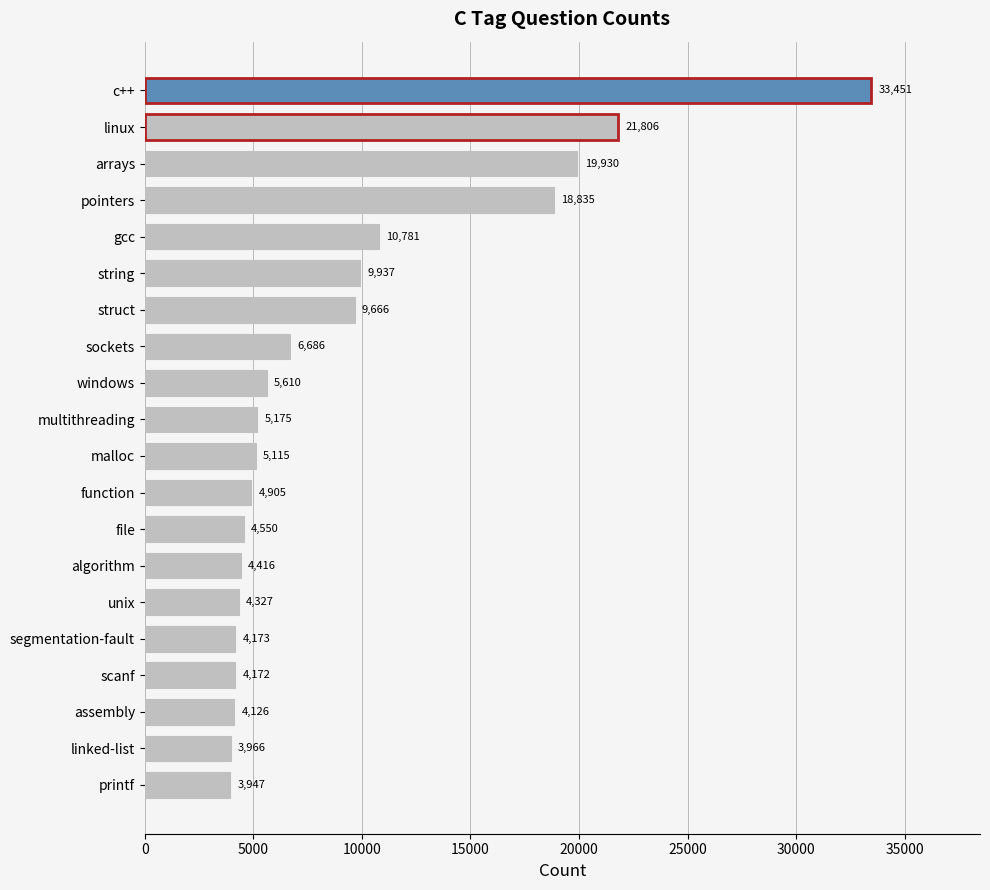

What position from the bottom is multithreading?

11